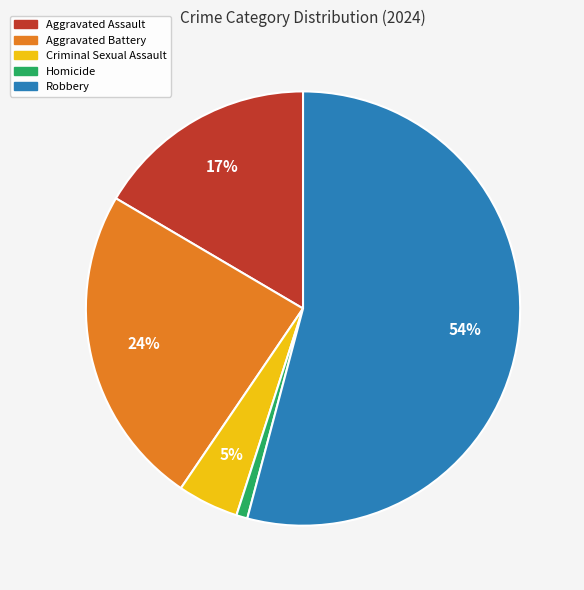

Is there a majority slice in this chart?

Yes